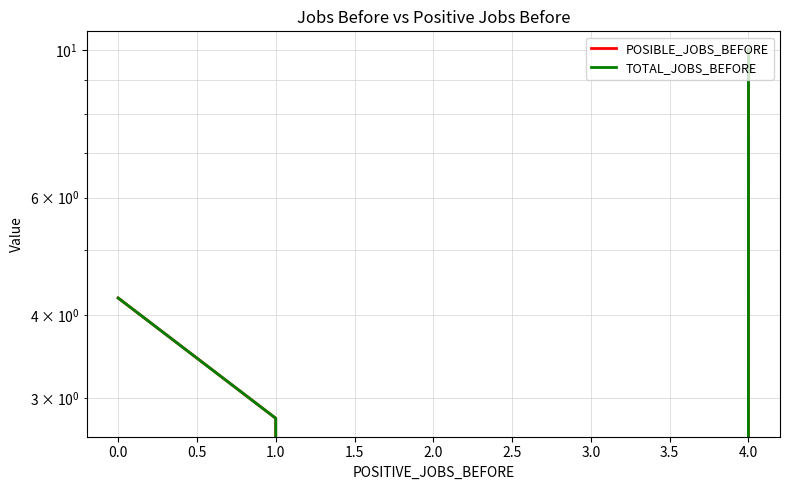

True or false: POSIBLE_JOBS_BEFORE and TOTAL_JOBS_BEFORE intersect in this chart.

False